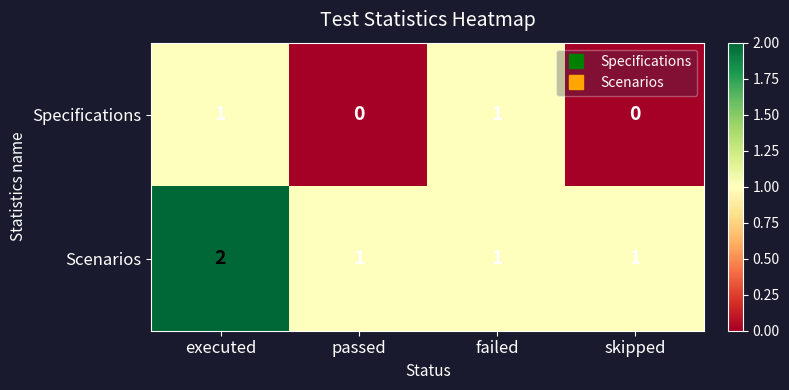

Between executed and failed, which series saw the biggest shift?

Scenarios